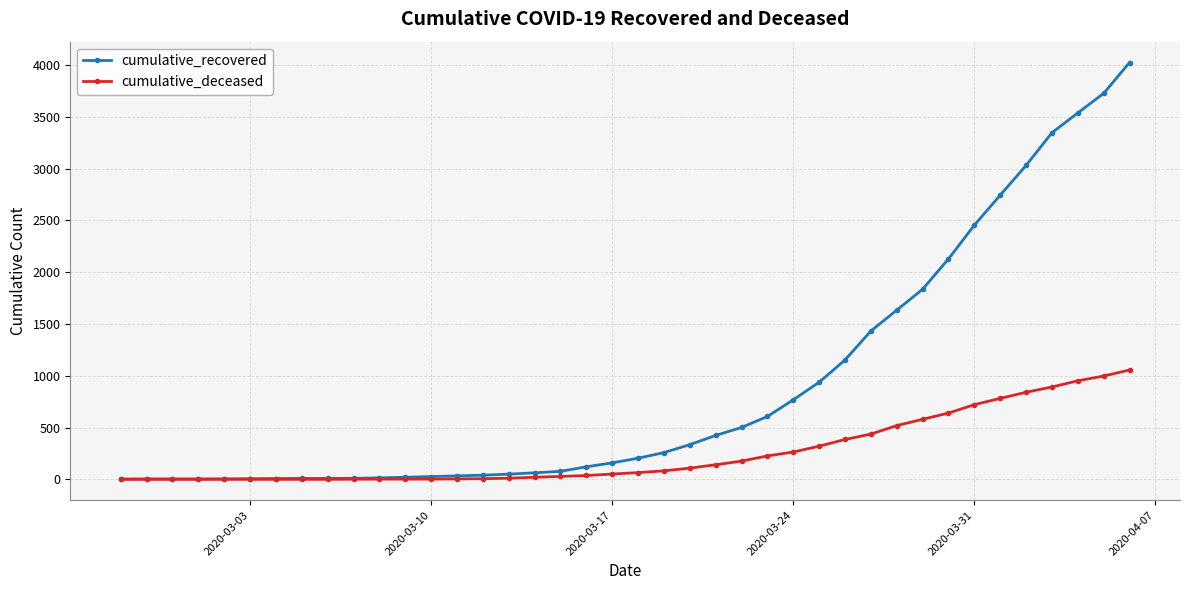

Which series has the largest range (max minus min)?

cumulative_recovered